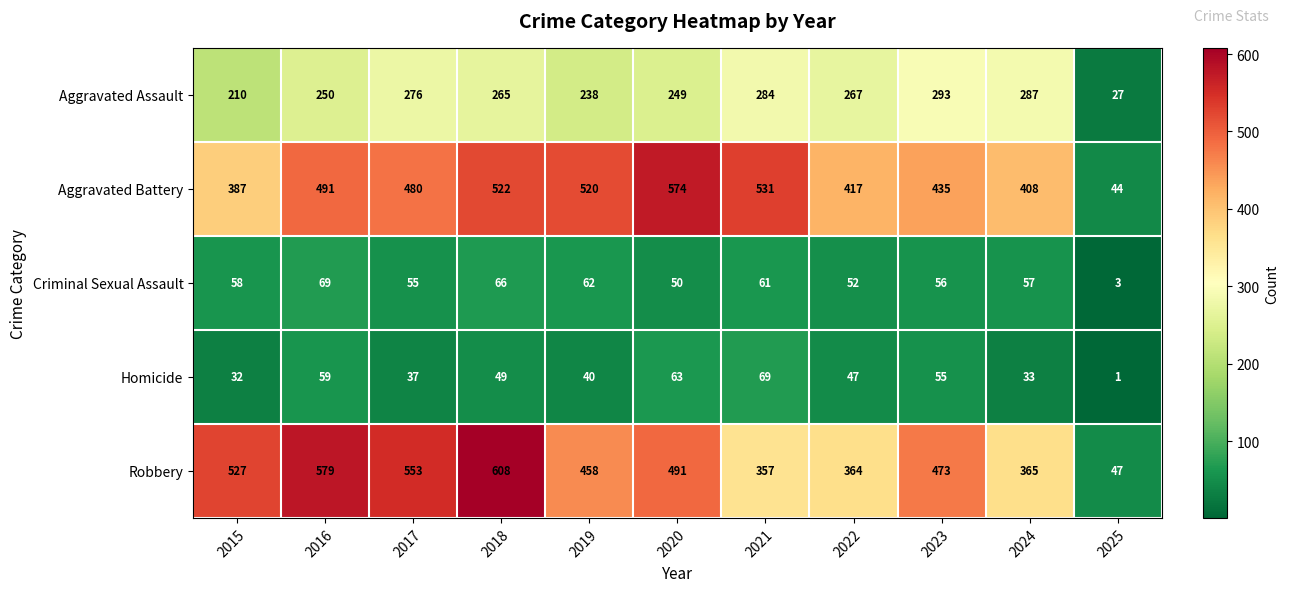

Between 2024 and 2025, which series saw the biggest shift?

Aggravated Battery